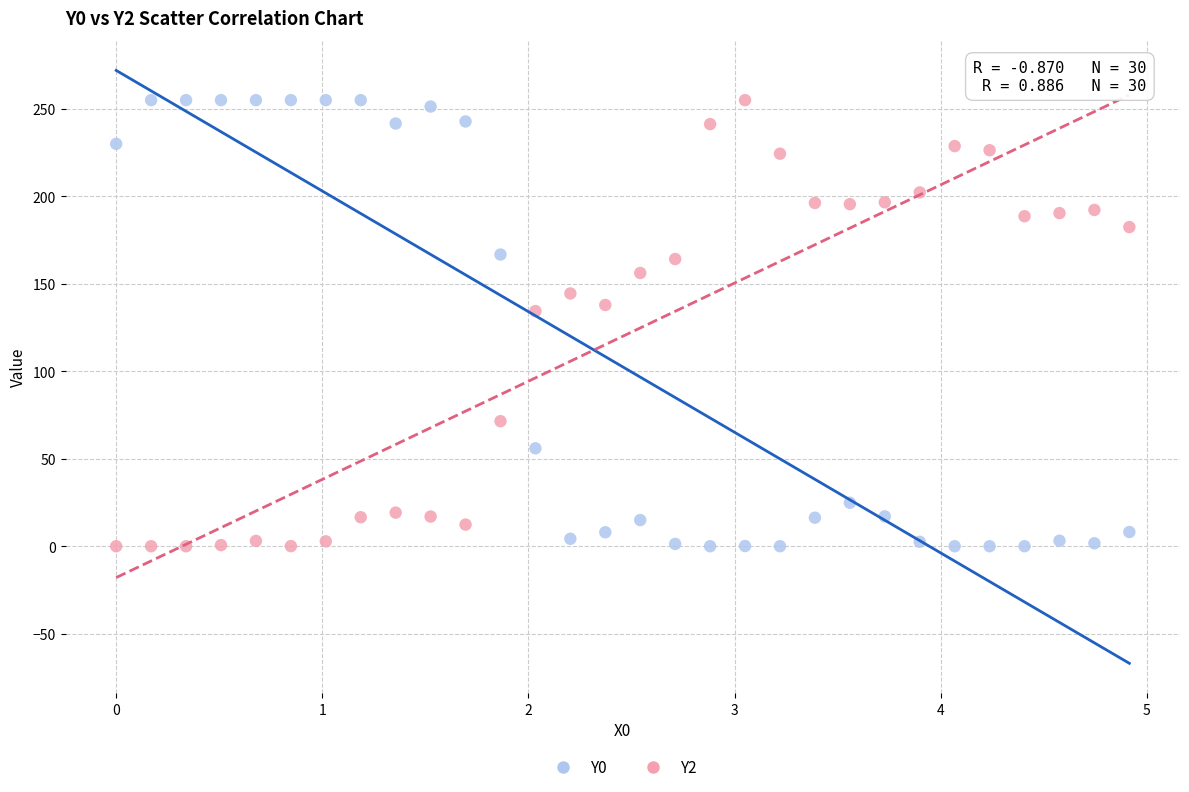

Across all data points, what is the range of Y values (max minus min)?

255.0